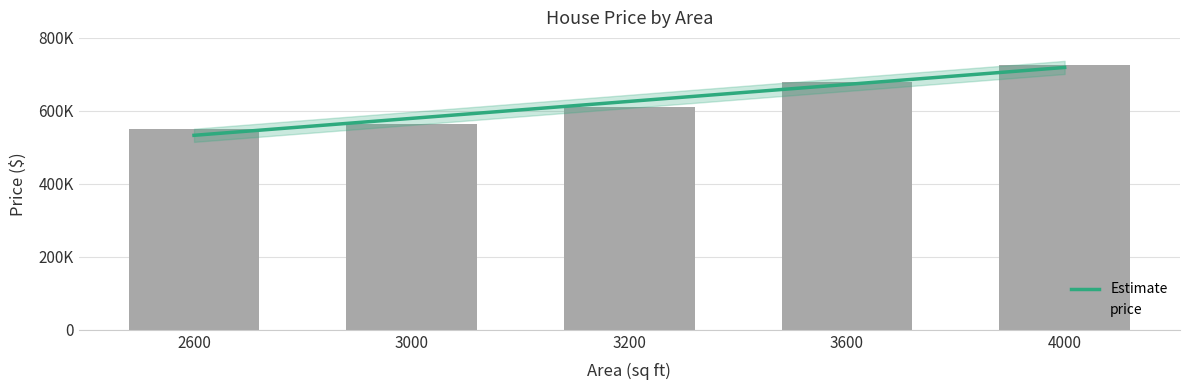

What is the sum of the Estimate values at 3600 and 3000?

1252000